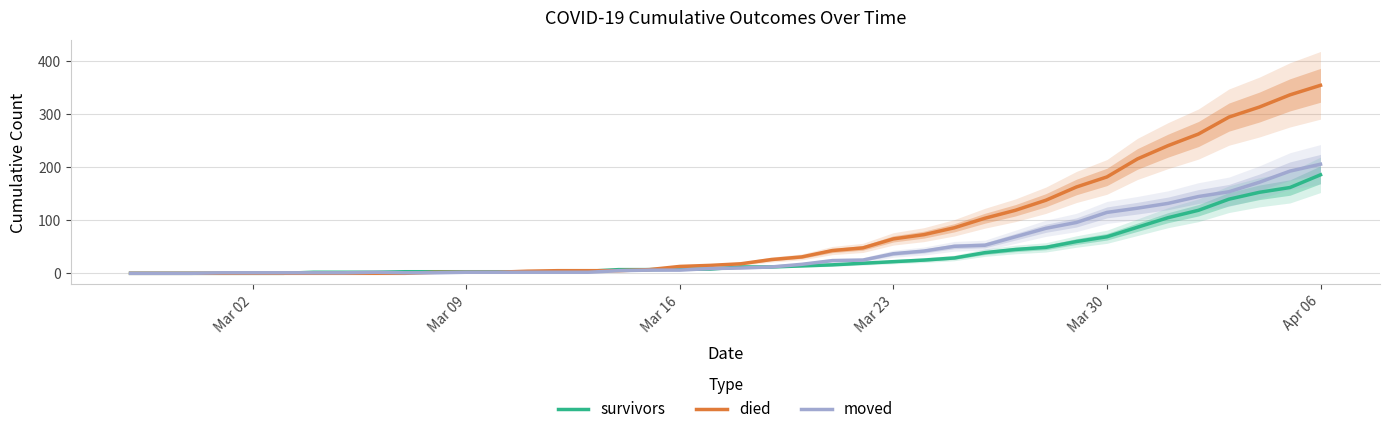

What are all the series names shown in the legend?

survivors, died, moved